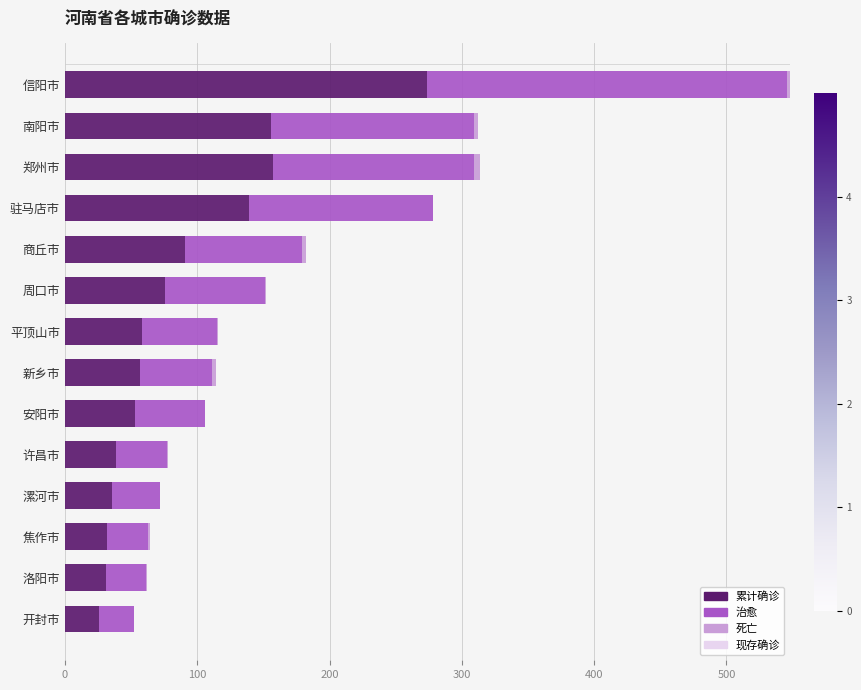

The value of 累计确诊 at 信阳市 is 439. True or false?

False